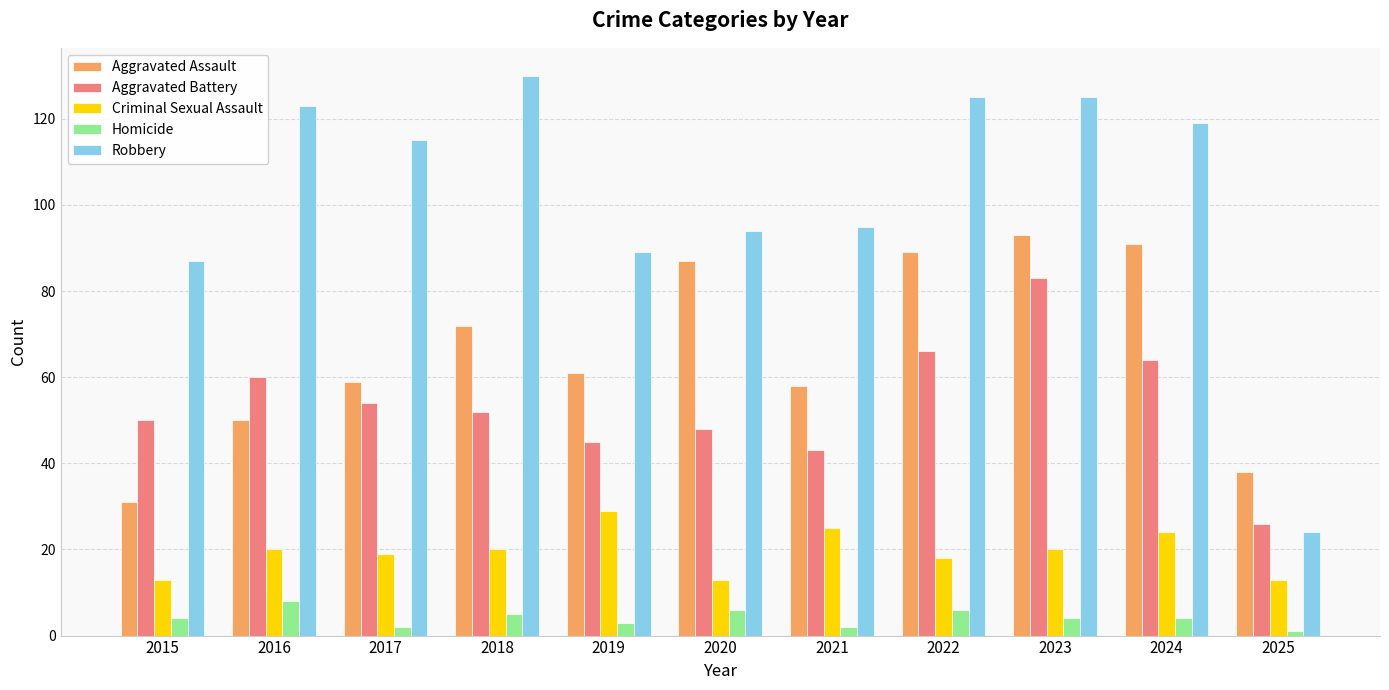

At which category is the sum across all series the highest?

2023